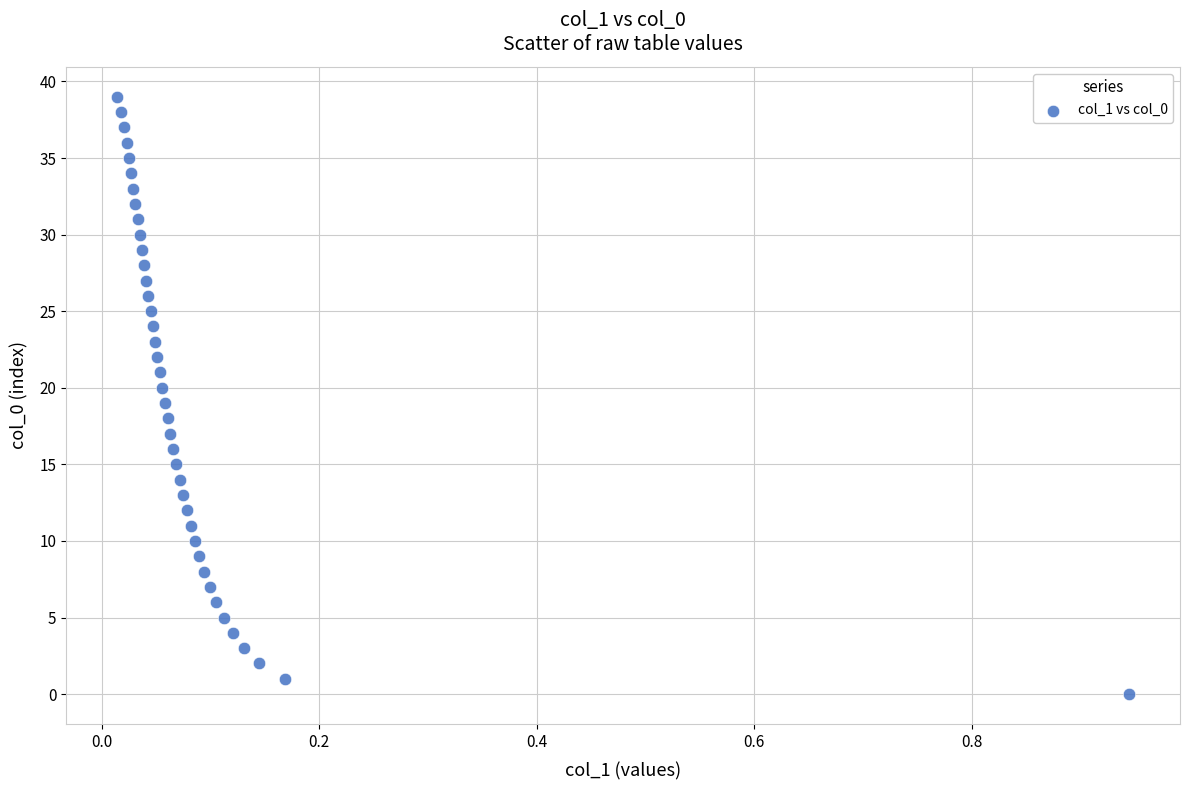

What is the range of Y values (max minus min)?

39